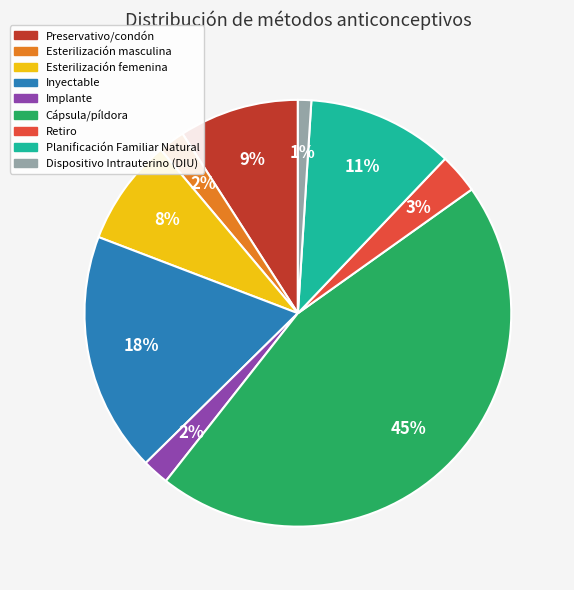

To the nearest percent, what is the combined percentage of Dispositivo Intrauterino (DIU) and Retiro?

4%